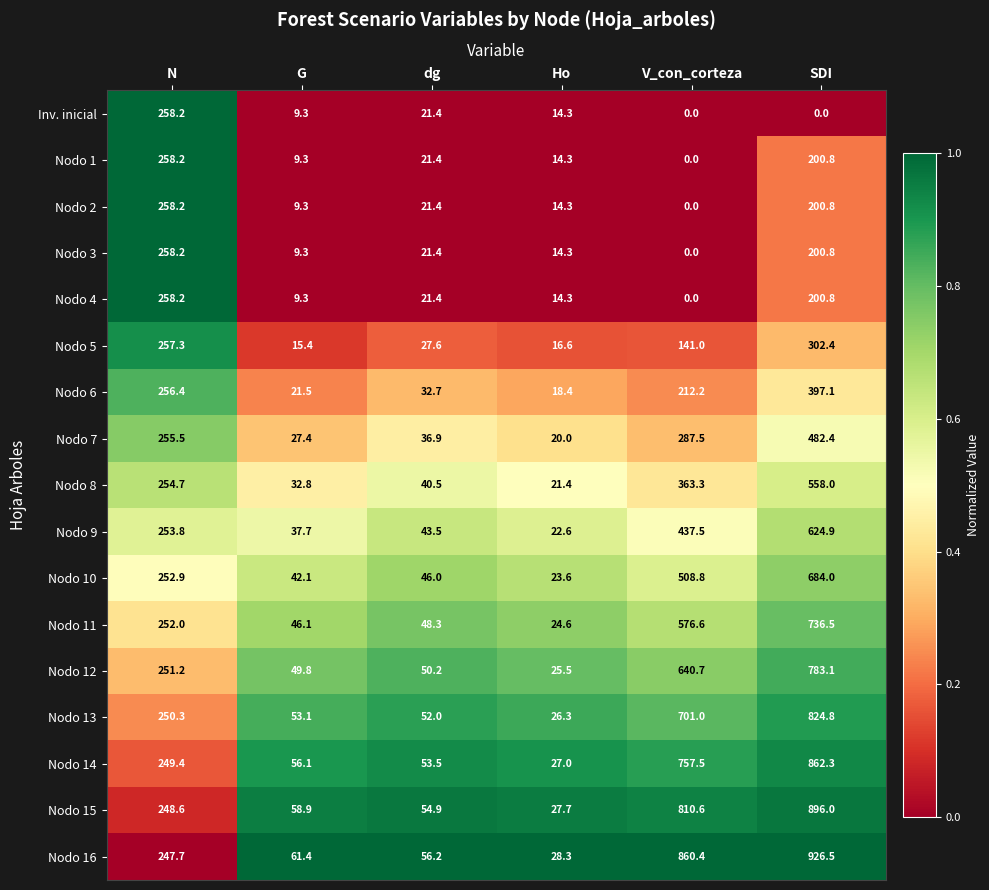

What is the highest value of the Nodo 6 series?

397.1